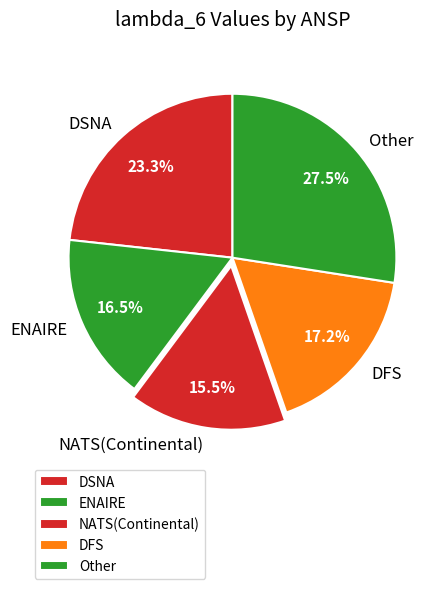

To the nearest percent, what is the average slice percentage?

20%